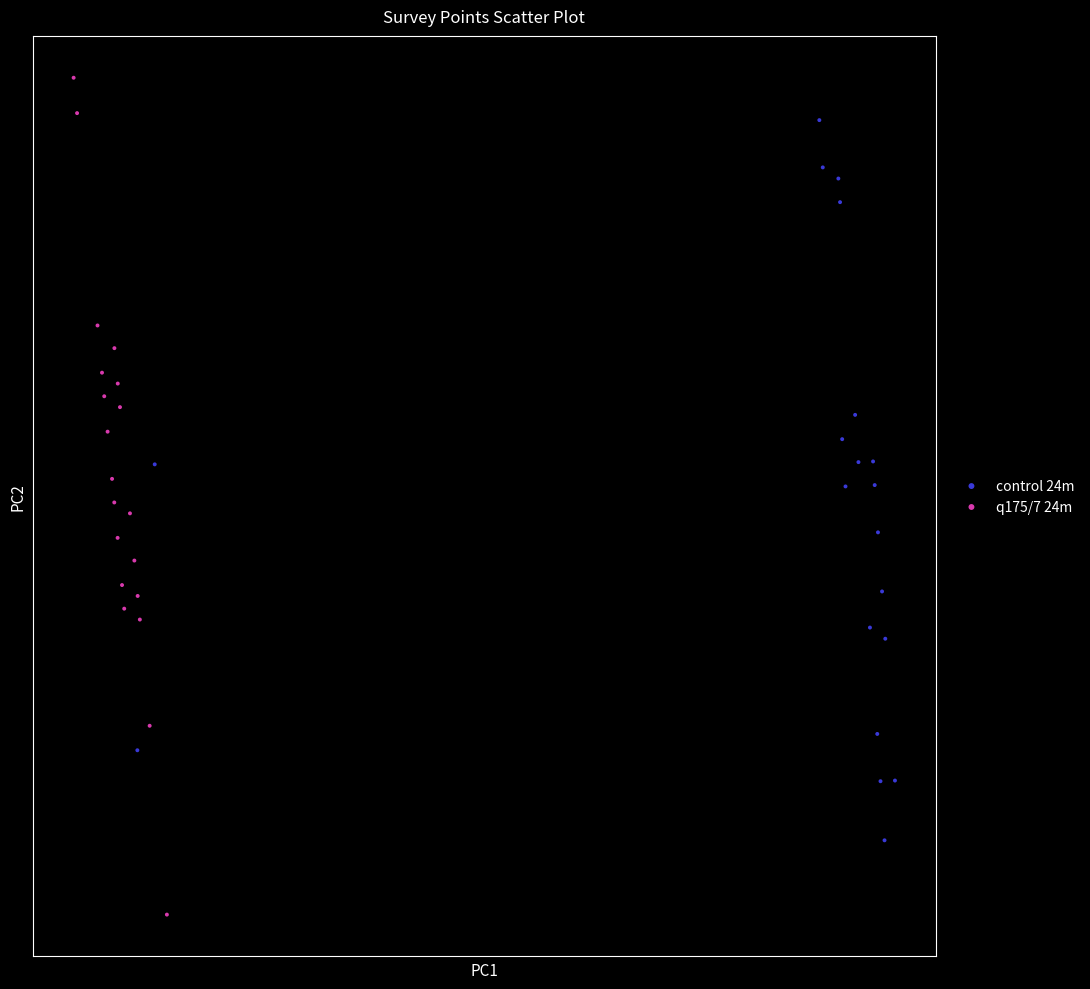

Which series reaches the minimum Y coordinate?

q175/7 24m